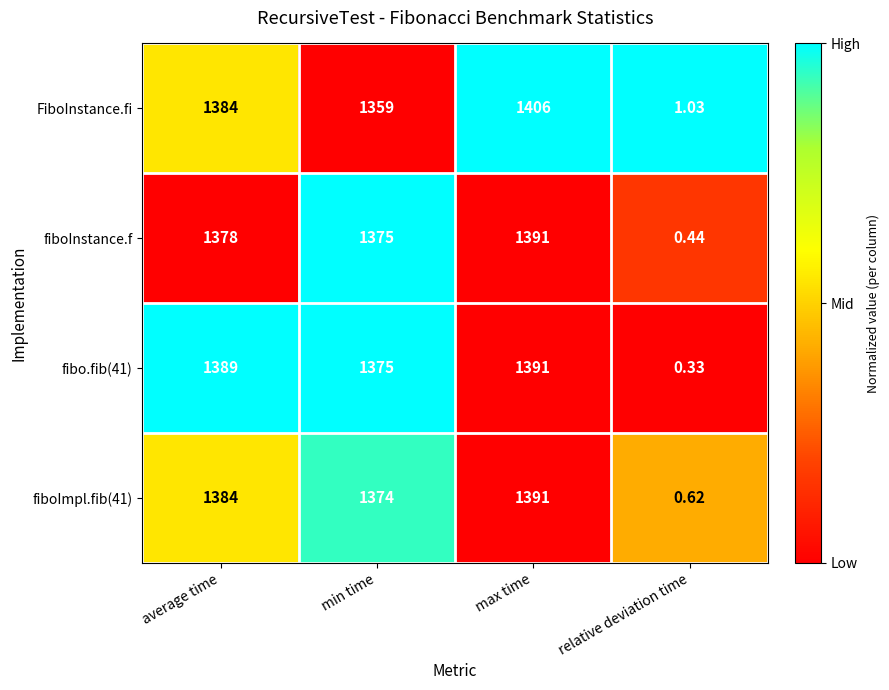

Where is fiboInstance.f nearest to the value 695?

min time